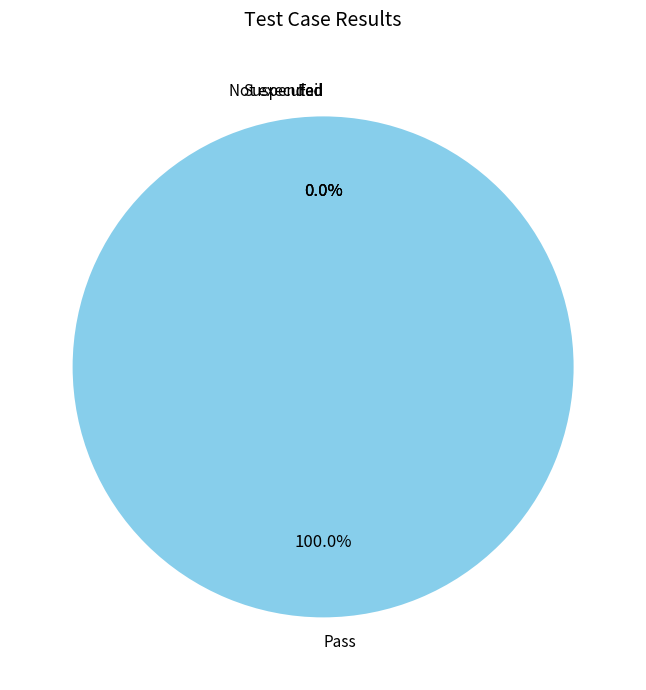

To the nearest percent, what is the difference between the largest and smallest slice percentages?

100%